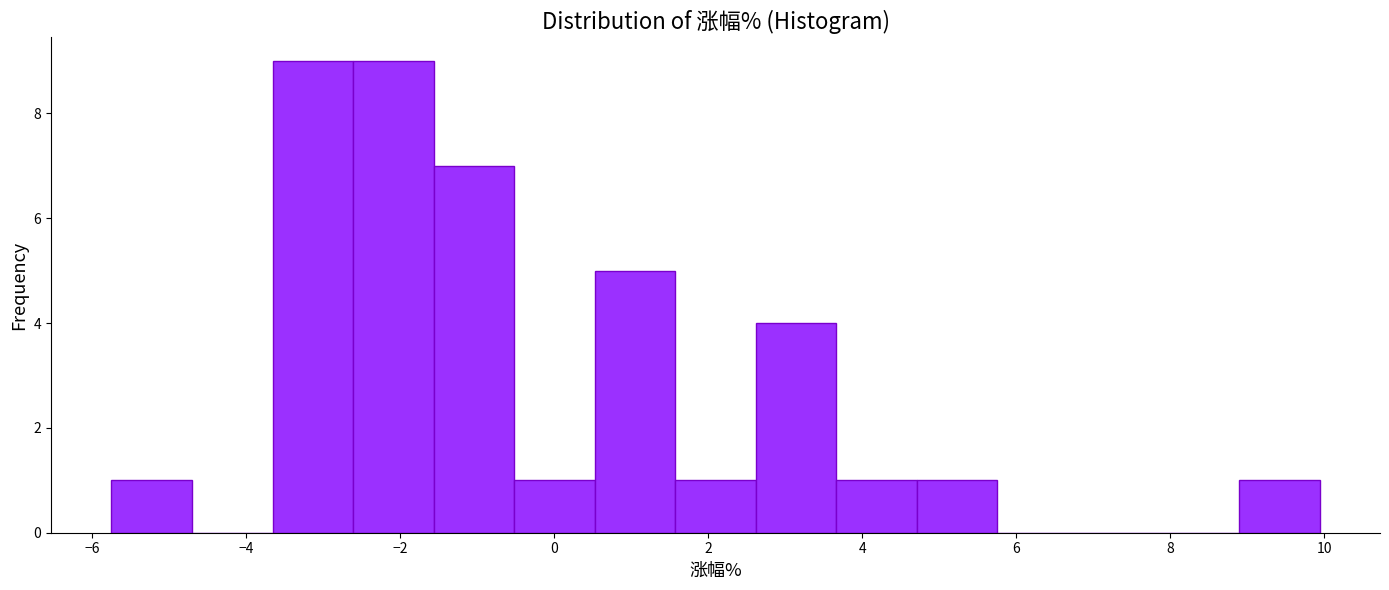

Reading left to right, transcribe this chart: for each bar, give the range it covers on the x-axis and its height. Neither the bar edges nor the heights are printed on the chart, so give them approximately, as read against the axes.

-5.8 to -4.8: 1
-4.8 to -3.6: 0
-3.6 to -2.6: 9
-2.6 to -1.6: 9
-1.6 to -0.6: 7
-0.6 to 0.6: 1
0.6 to 1.6: 5
1.6 to 2.6: 1
2.6 to 3.6: 4
3.6 to 4.8: 1
4.8 to 5.8: 1
5.8 to 6.8: 0
6.8 to 7.8: 0
7.8 to 8.8: 0
8.8 to 10.0: 1